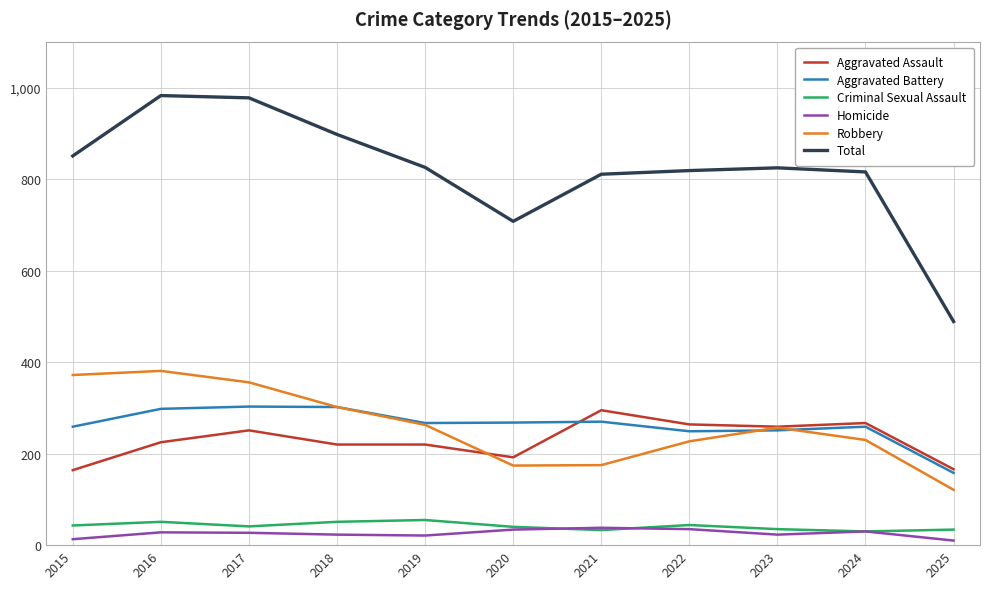

What is the total value across all series at 2025?

978